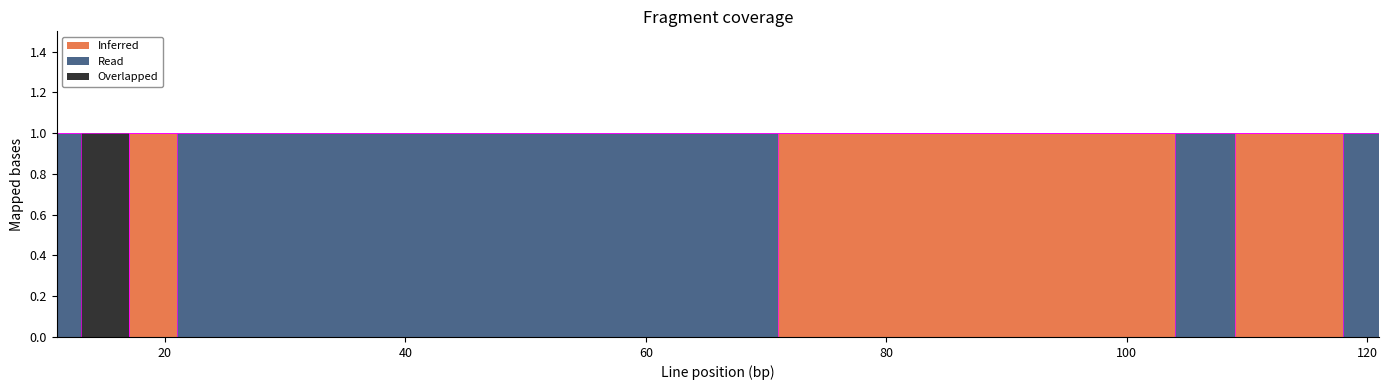

Rank the series at 21 from lowest to highest value.

Inferred, Overlapped